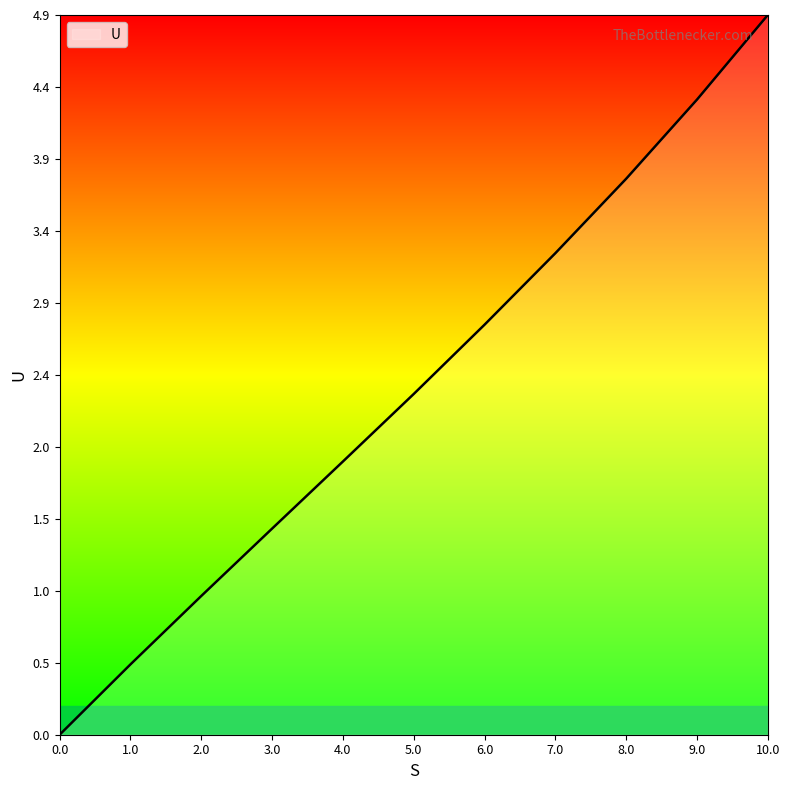

What is the sum of all values?

26.1